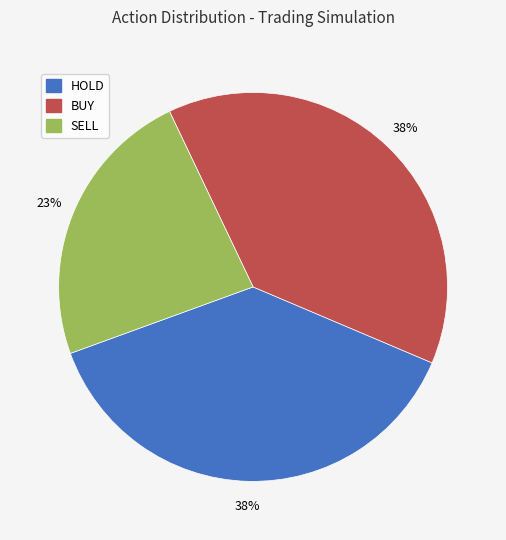

Is it true that HOLD is 38% of the pie?

True